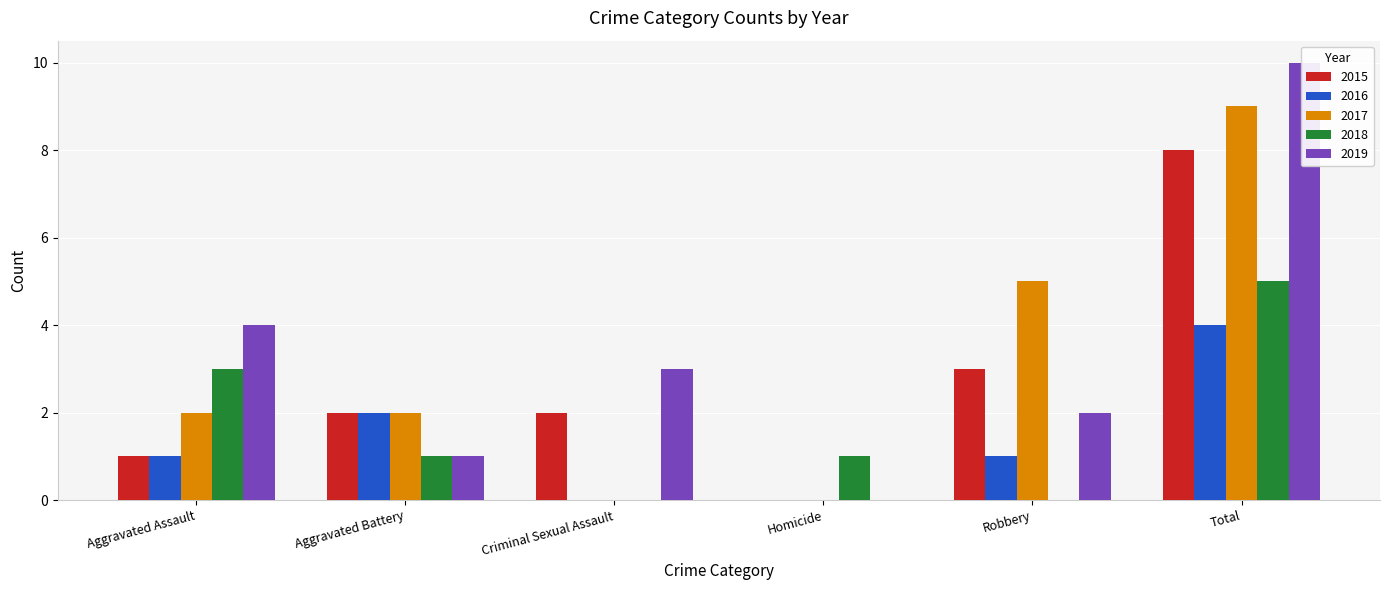

What position from the left is Aggravated Battery?

2